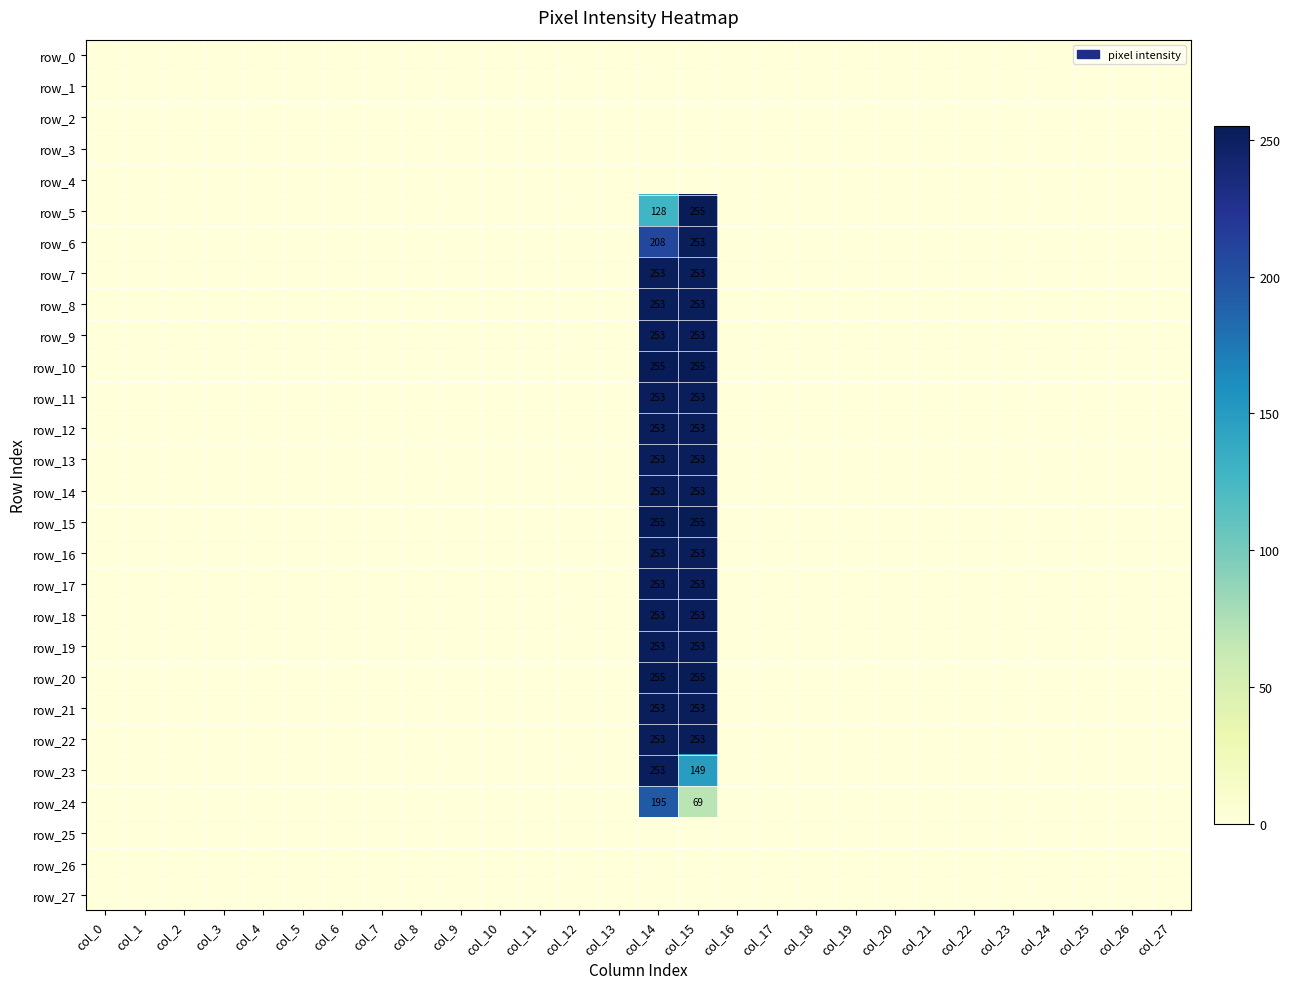

How many data points in row_14 are above 0?

2